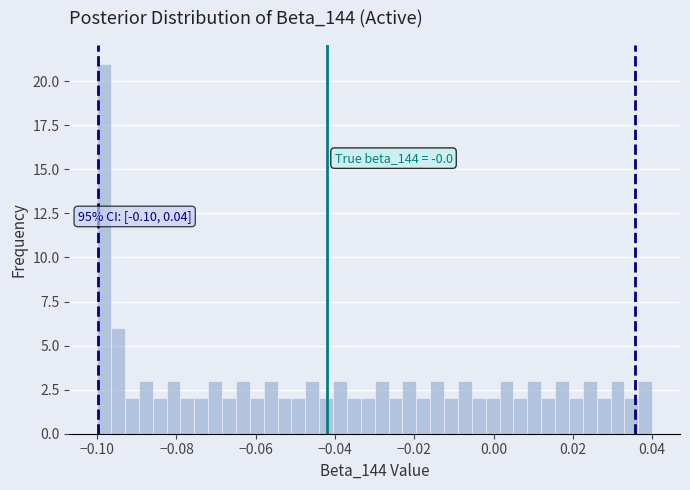

Read against the x-axis, roughly where is the centre of the tallest bar?

-0.098